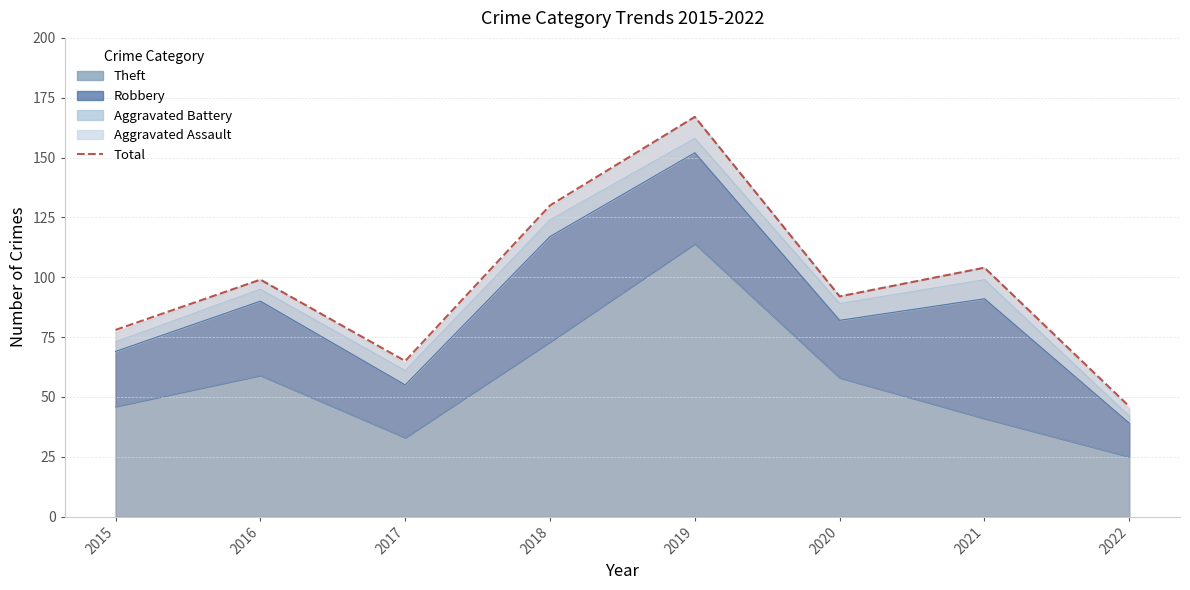

The value at 2019 is 80. True or false?

False